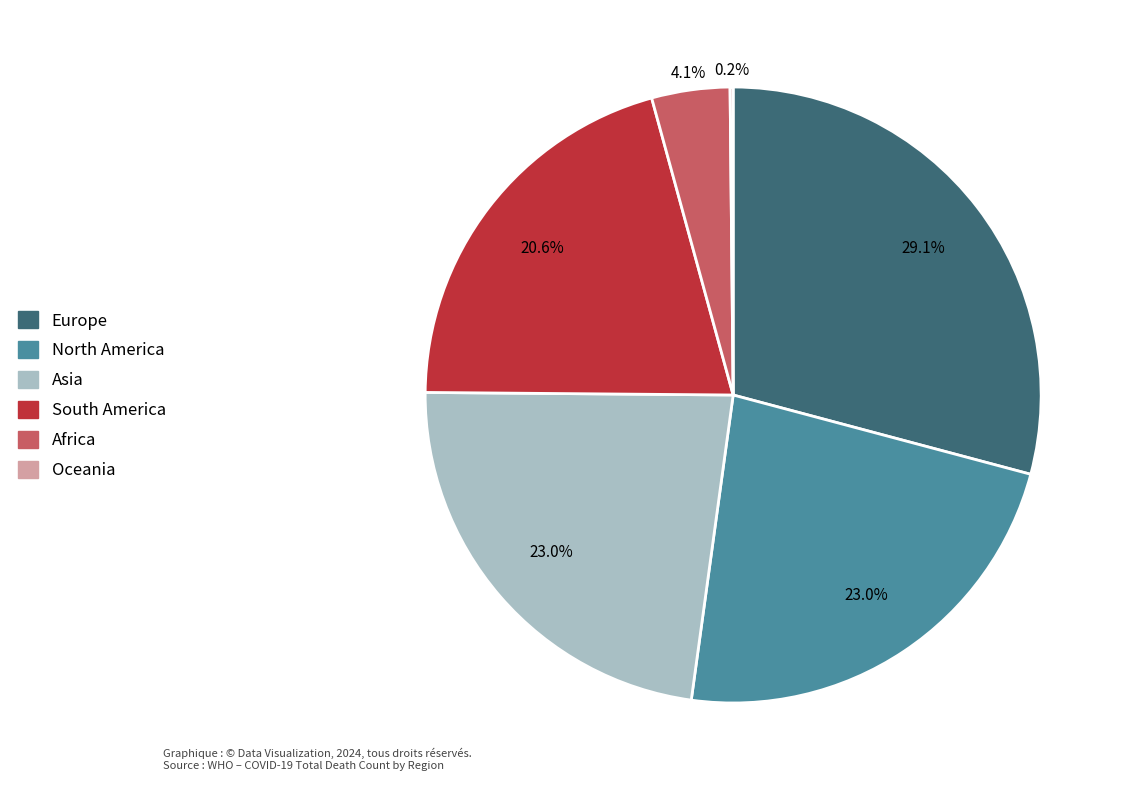

What portion of the pie excludes Asia?

77.0%